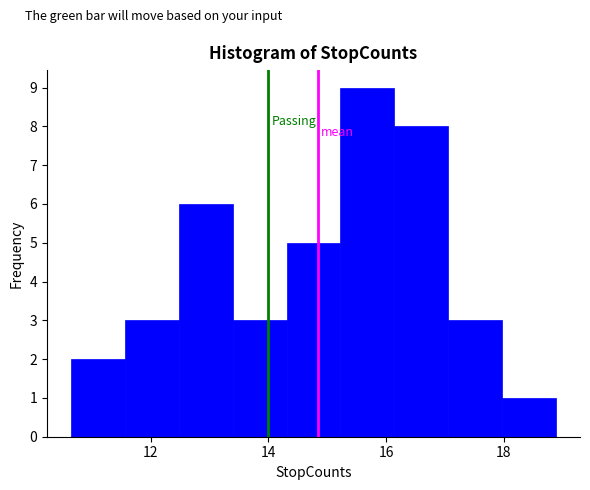

What is the height of the bar covering 17.0 to 18.0 on the x-axis? Neither the bar edges nor the heights are printed on the chart, so give them approximately, as read against the axes.

3